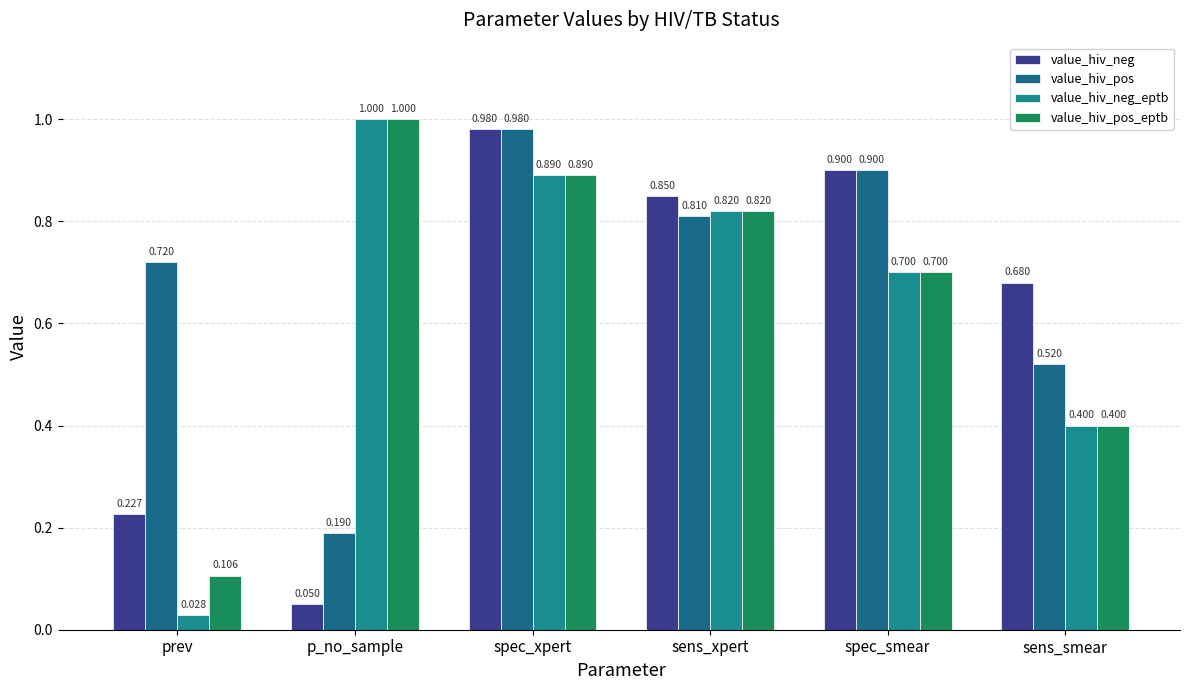

What is the label of the 6th bar from the right?

prev